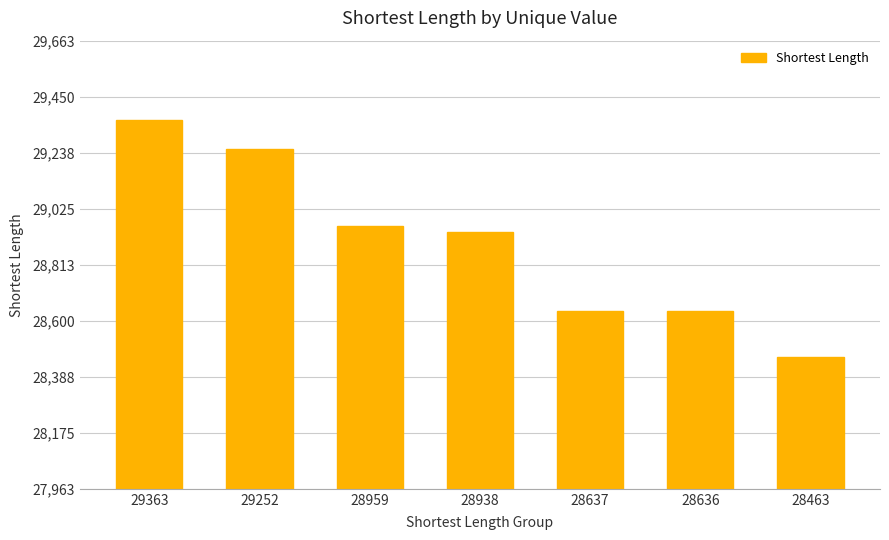

At which label is the value closest to 28913?

28938